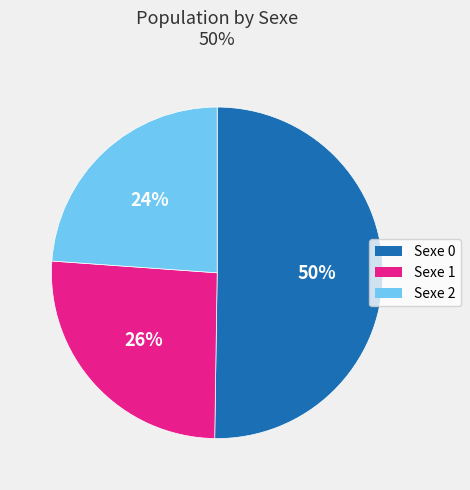

Does Sexe 2 represent more than half of the total?

No